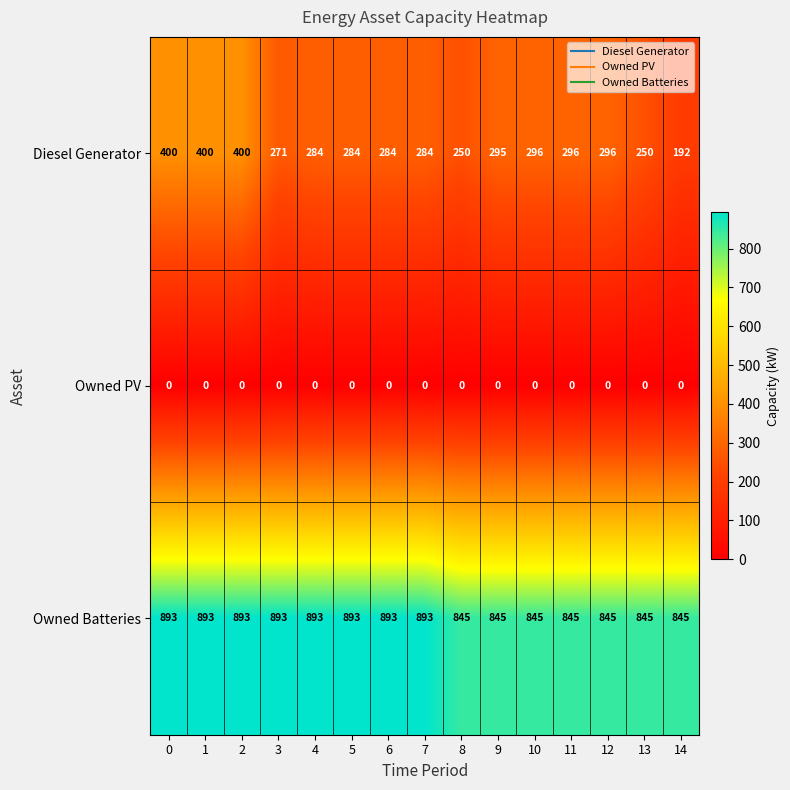

At 9, list the series in order from largest to smallest.

Owned Batteries, Diesel Generator, Owned PV